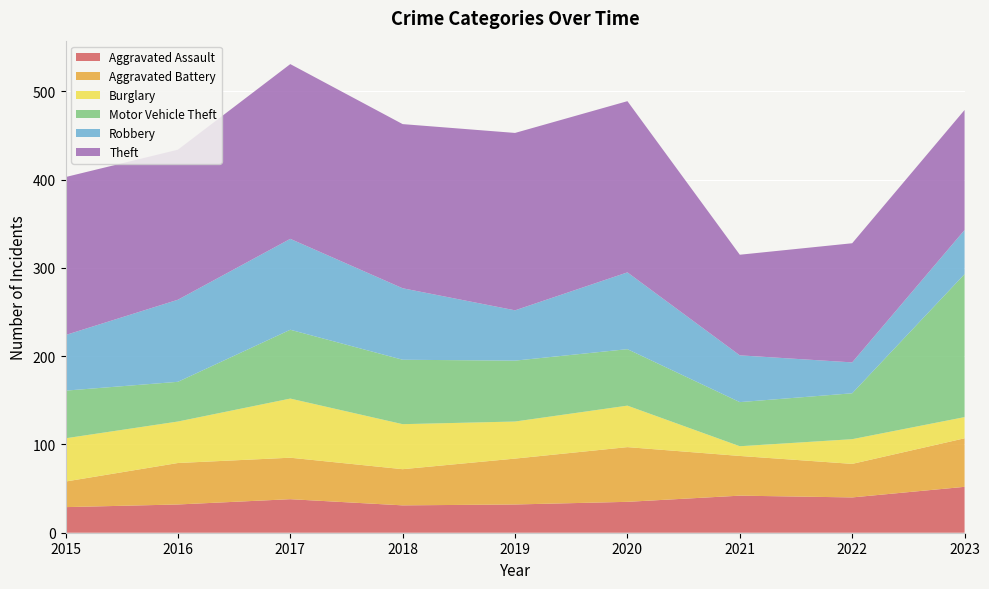

Reading left to right, extract all data points from this chart.

Aggravated Assault: 29	32	38	31	32	35	42	40	52
Aggravated Battery: 29	47	47	41	52	62	45	38	55
Burglary: 49	47	67	51	42	47	11	28	24
Motor Vehicle Theft: 54	45	78	73	69	64	50	52	162
Robbery: 63	93	103	81	57	87	53	35	50
Theft: 179	170	198	186	201	194	114	135	136